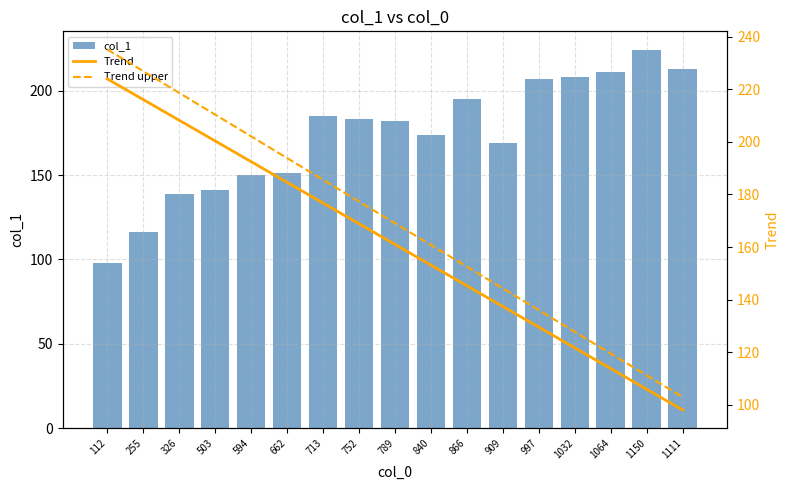

True or false: Trend upper has a value of 152.5 at 866.

True